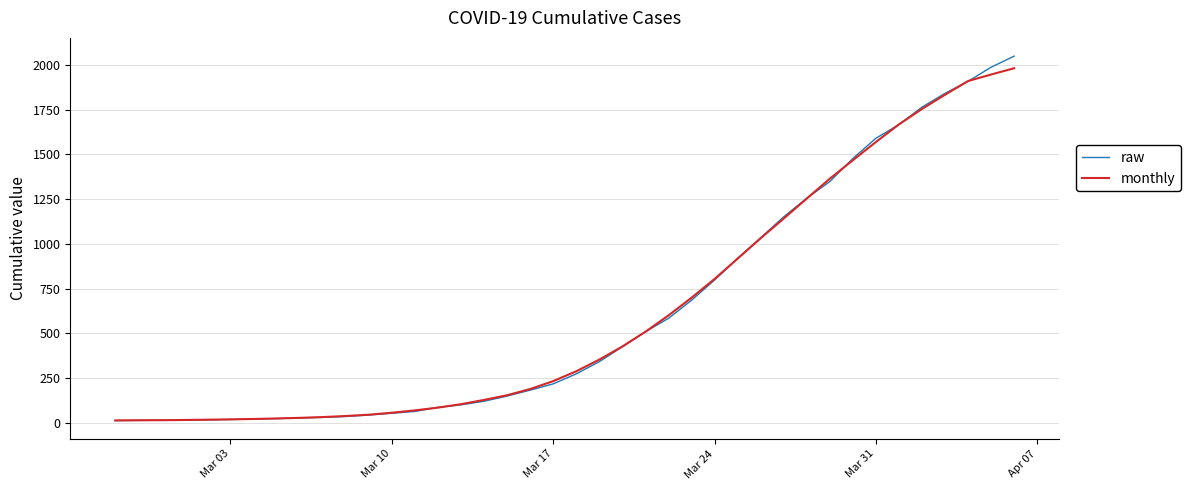

How many lines are shown in the chart?

2